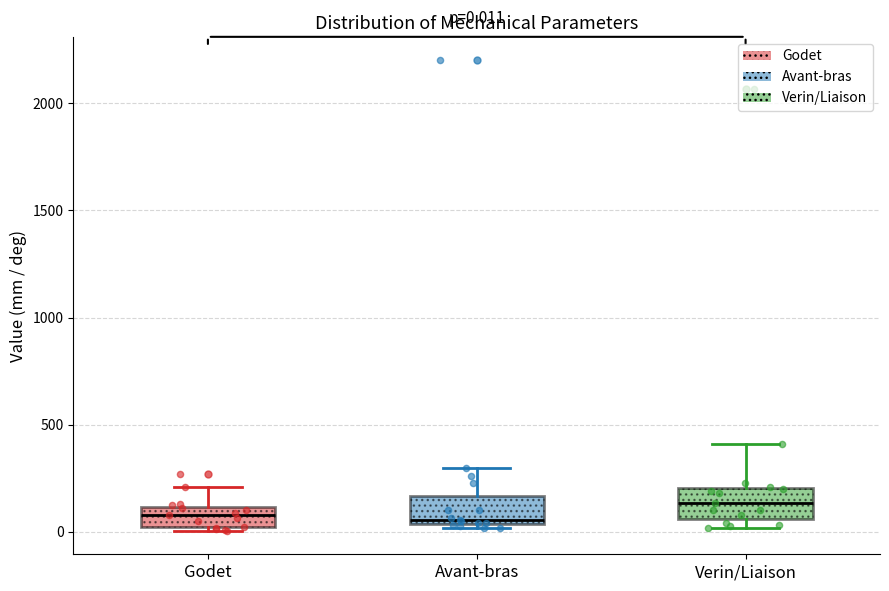

Which box's median line is the highest?

Verin/Liaison